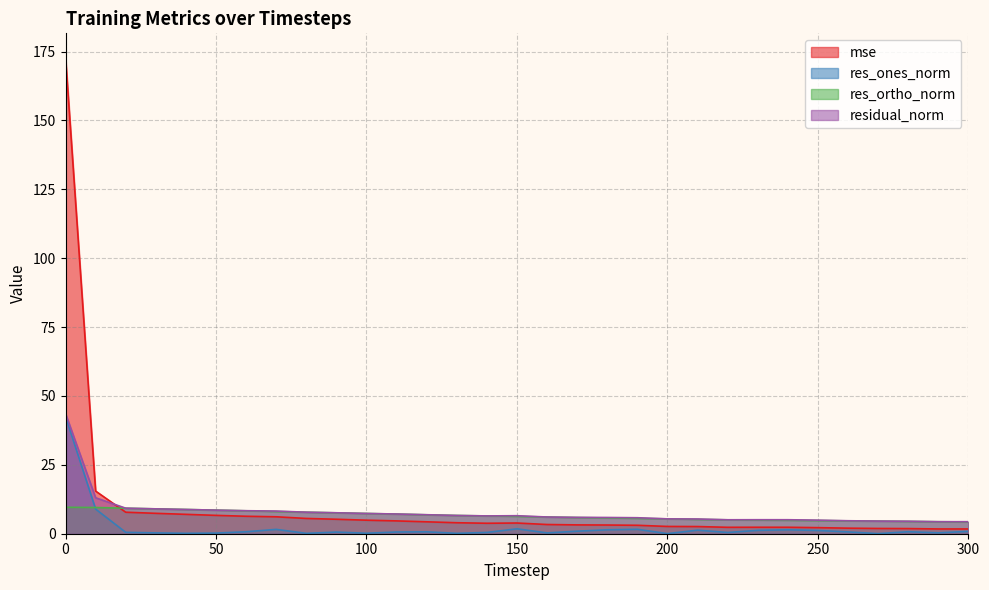

What is the average value of the residual_norm series?

7.8